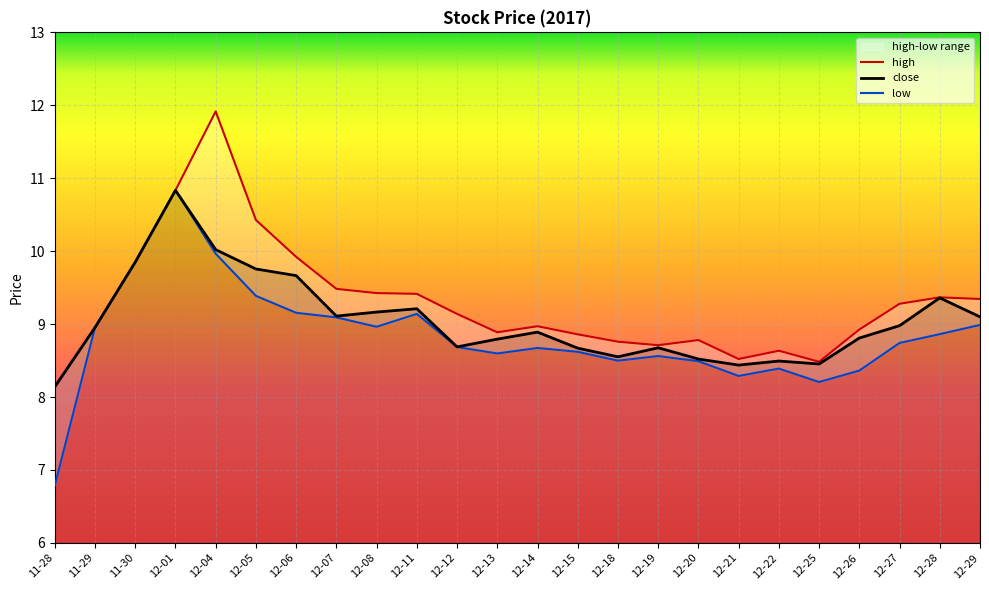

Is the value of high at 12-07 greater than the value of close at 12-01?

No